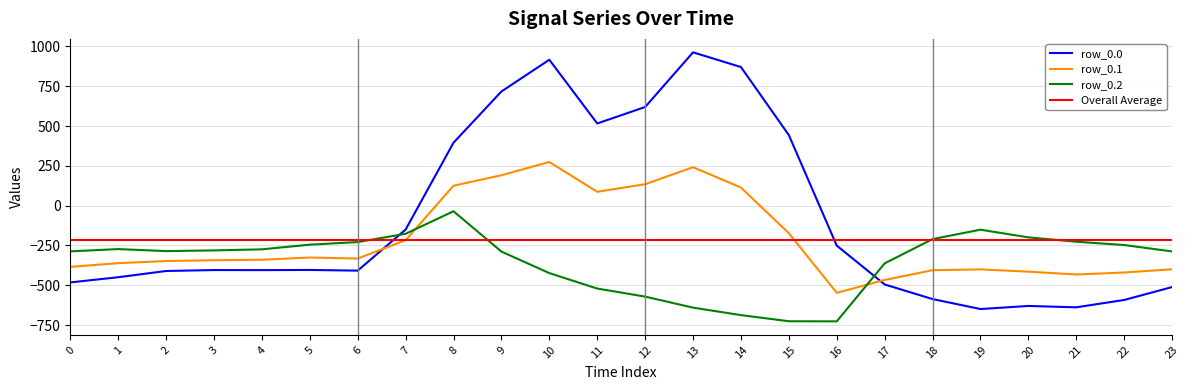

What is the difference between the second highest and second lowest values in the row_0.2 series?

574.9